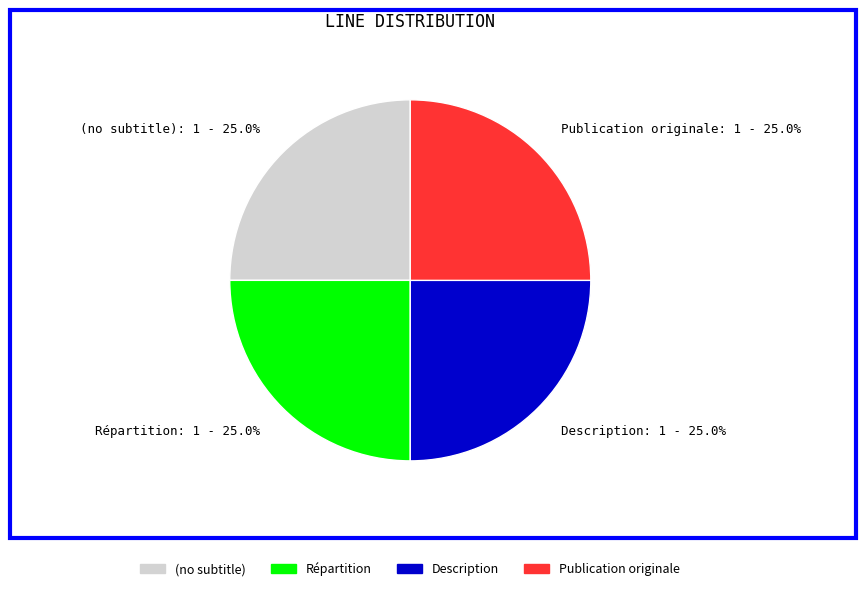

What percentage is NOT represented by Publication originale?

75.0%